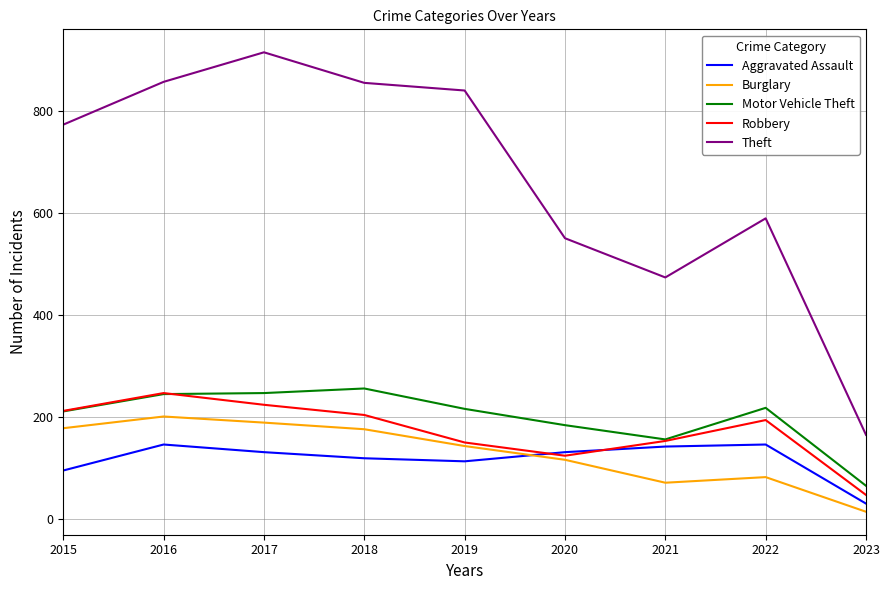

Does the chart display data point markers on the line(s)?

No